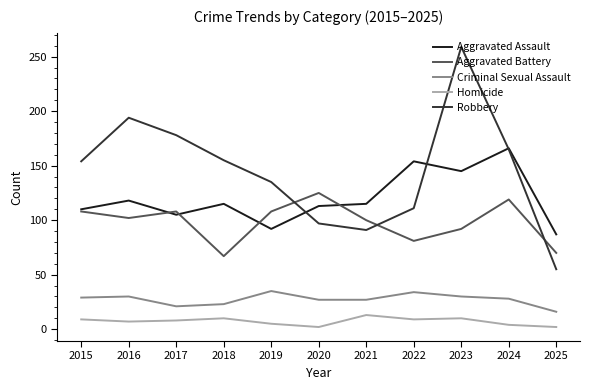

What value does the Homicide series have at 2024, to the nearest 5?

5